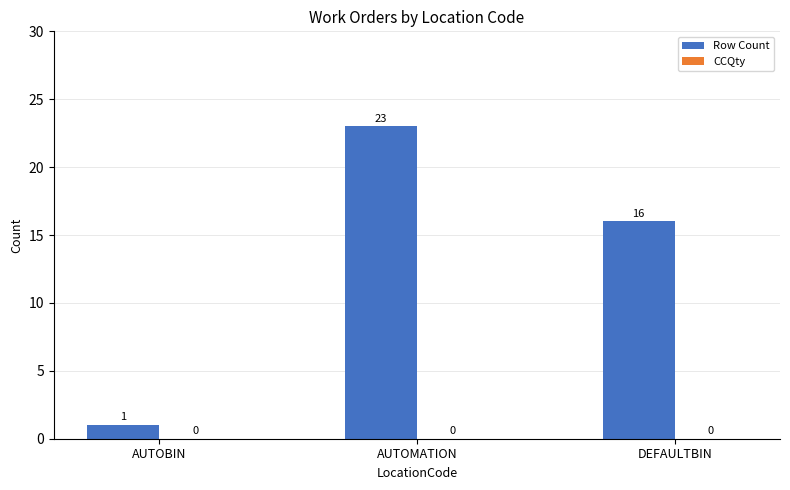

Count the number of data series in this chart.

1